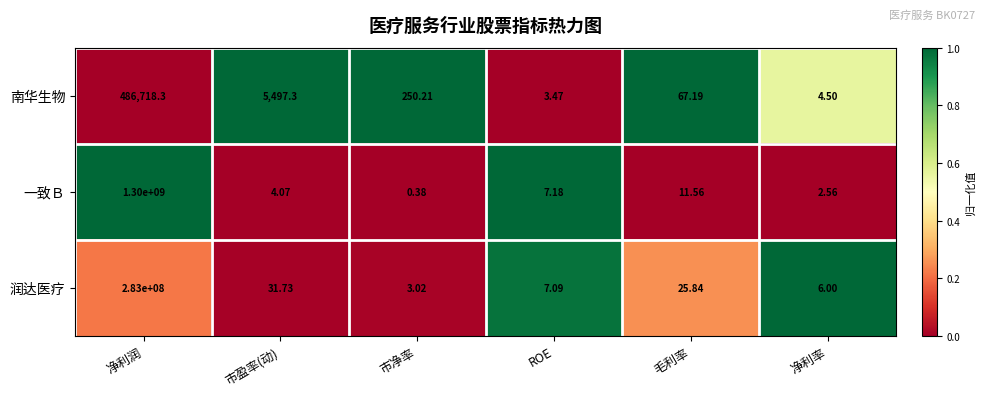

Which category has the highest value in the 一致Ｂ series?

净利润